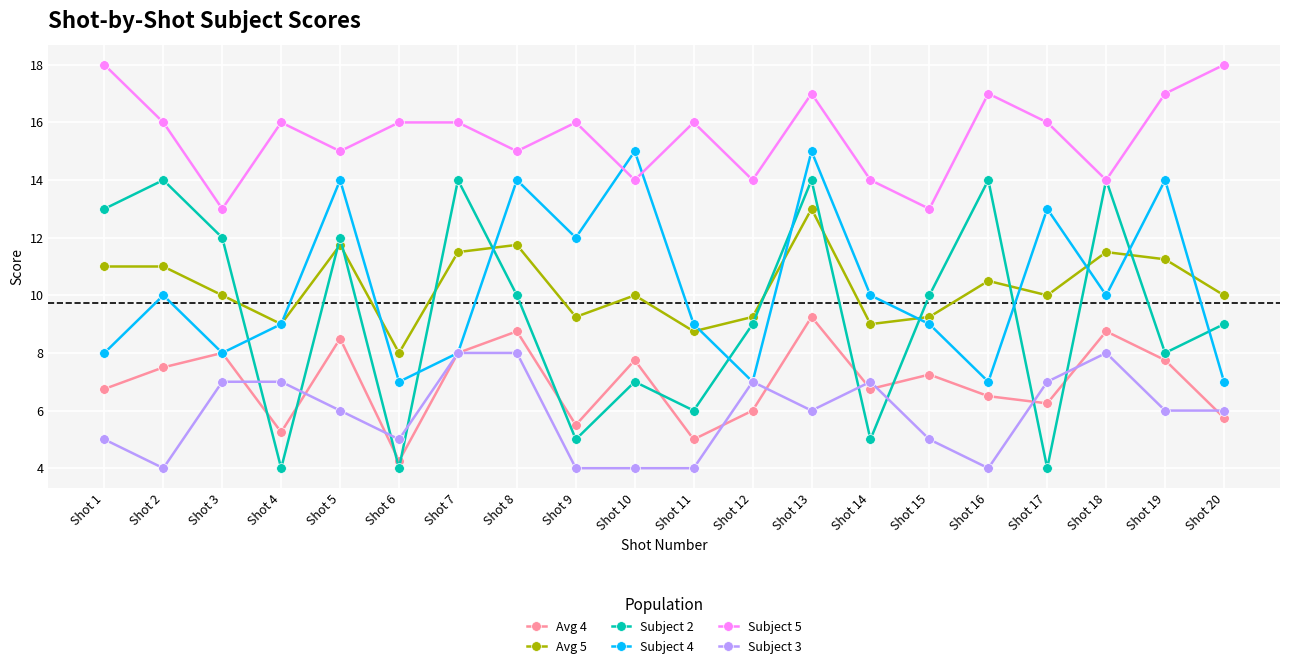

What are all the series names shown in the legend?

Avg 4, Avg 5, Subject 2, Subject 4, Subject 5, Subject 3